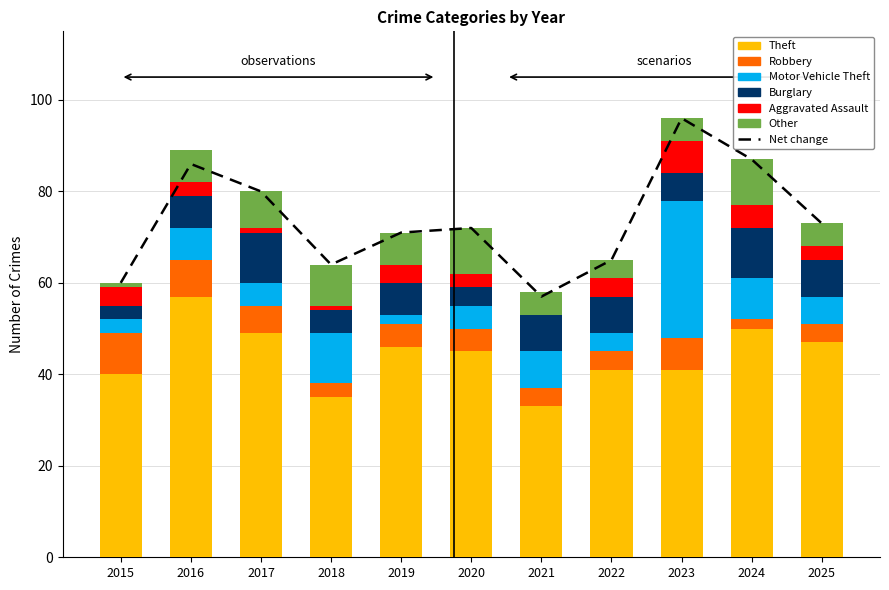

Reading left to right, extract all data points from this chart.

Theft: 40	57	49	35	46	45	33	41	41	50	47
Robbery: 9	8	6	3	5	5	4	4	7	2	4
Motor Vehicle Theft: 3	7	5	11	2	5	8	4	30	9	6
Burglary: 3	7	11	5	7	4	8	8	6	11	8
Aggravated Assault: 4	3	1	1	4	3	0	4	7	5	3
Other: 1	7	8	9	7	10	5	4	5	10	5